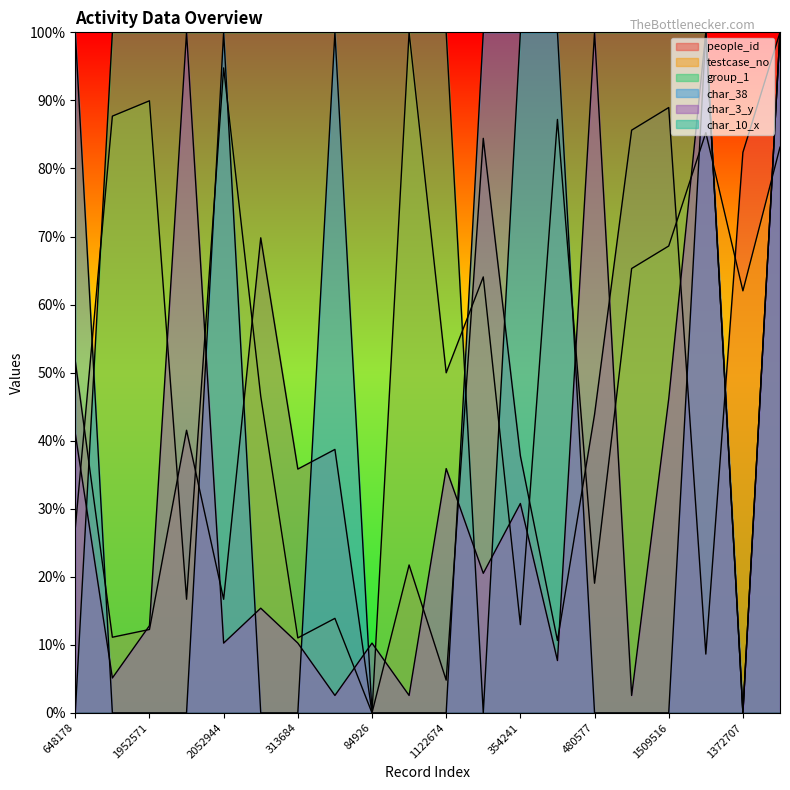

Count the number of categories in the chart.

20